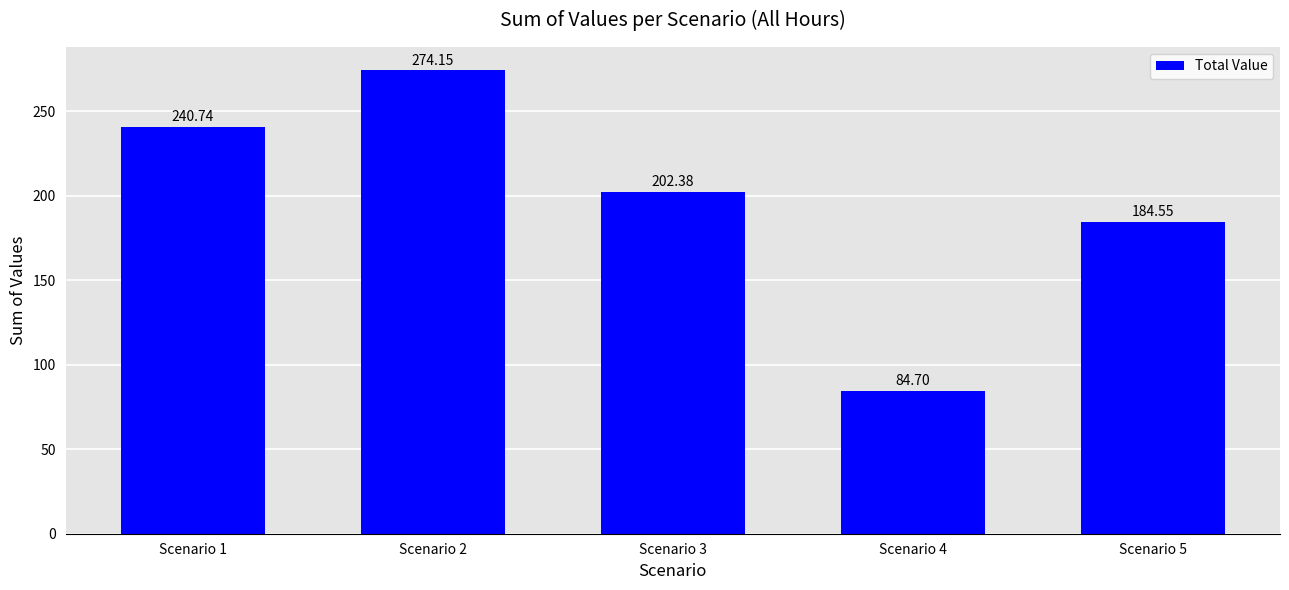

What is the value of the 1st bar from the left?

240.7